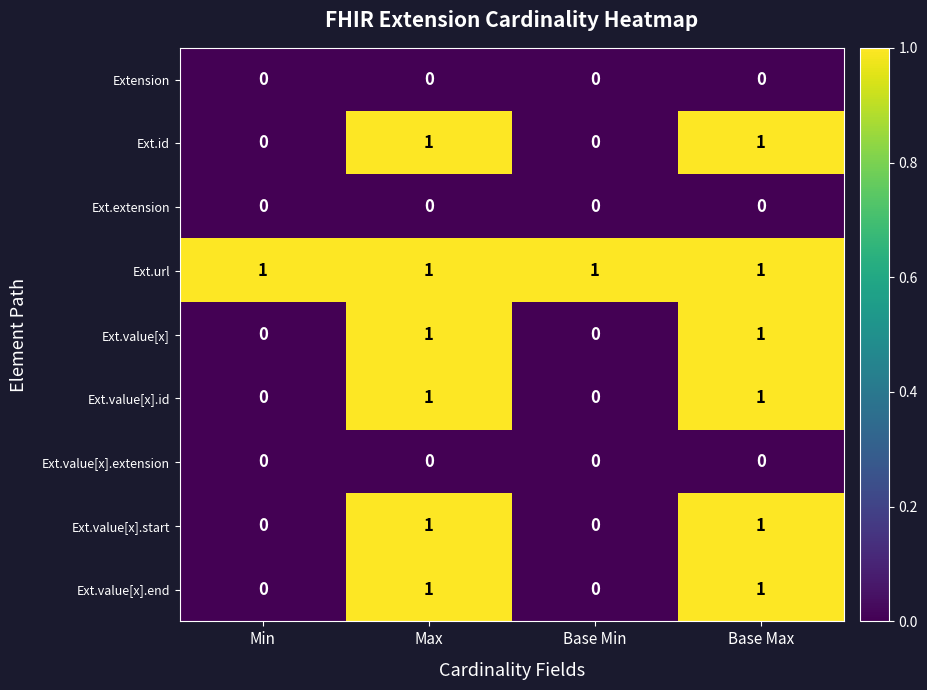

True or false: Ext.id has a value of 0 at Base Min.

True